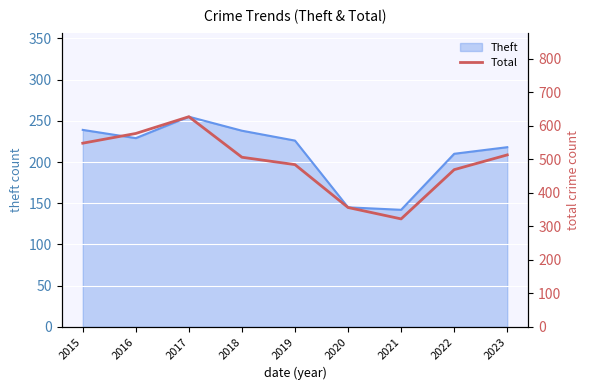

Which label corresponds to the smallest value in the chart?

2021